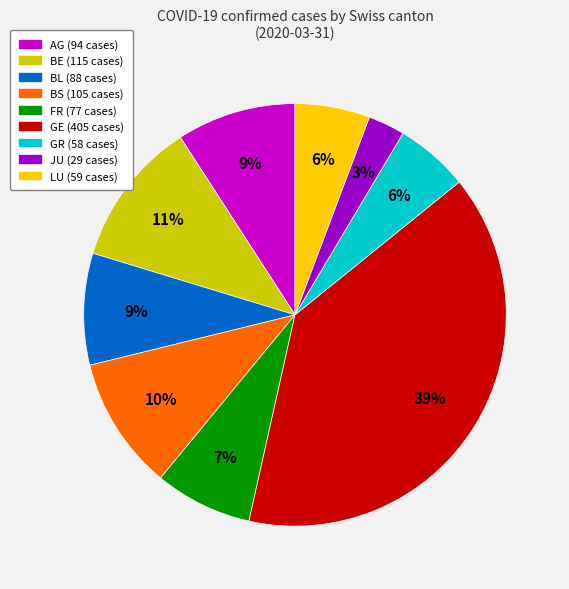

How many segments does this pie chart have?

9